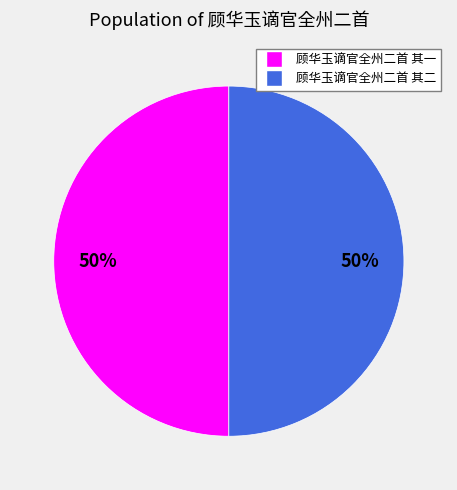

Approximately how many times larger is the value at 顾华玉谪官全州二首 其二 compared to 顾华玉谪官全州二首 其一?

1.0